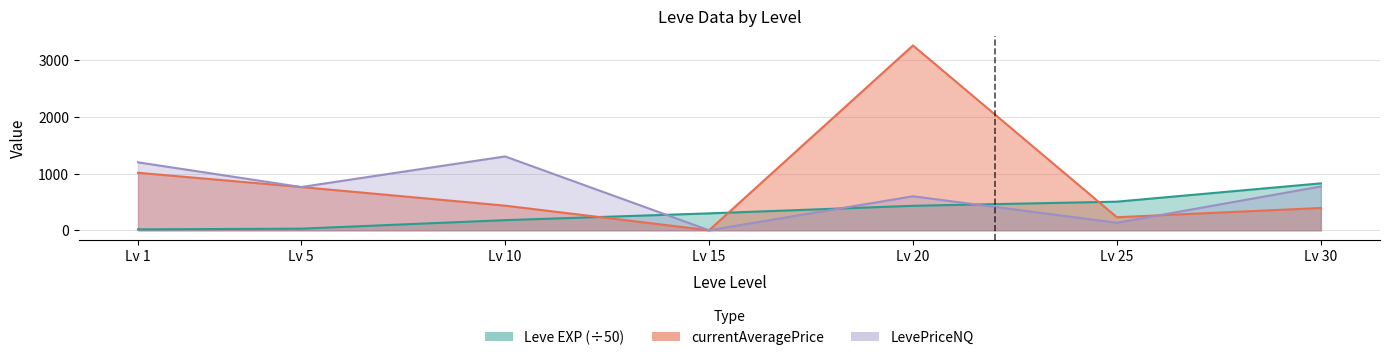

What is the value of the Leve EXP point at the 2nd from the left?

28.4